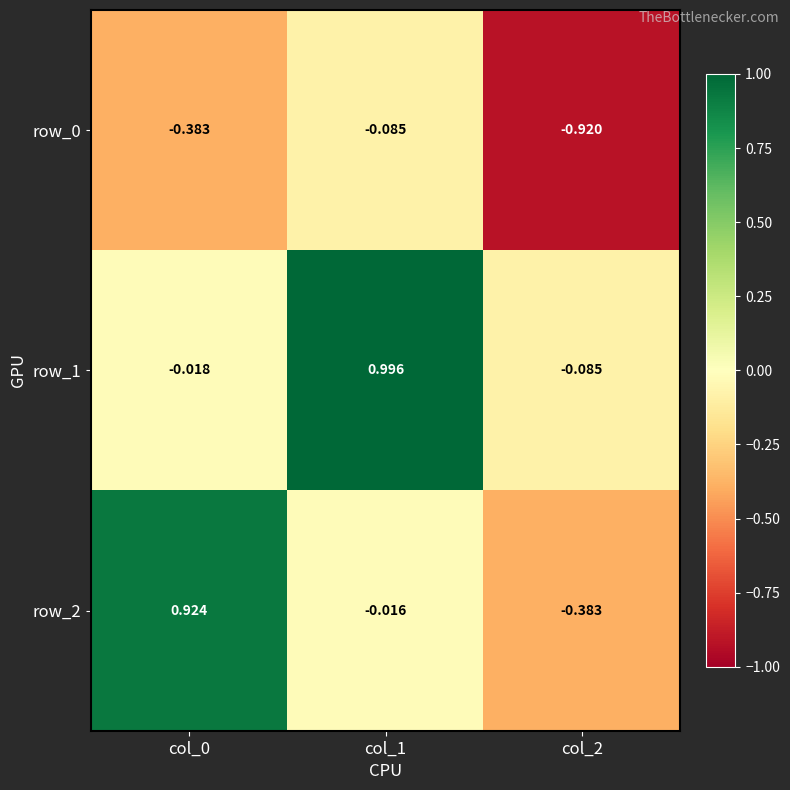

What is the difference between the row_1 values at col_2 and col_1?

1.1